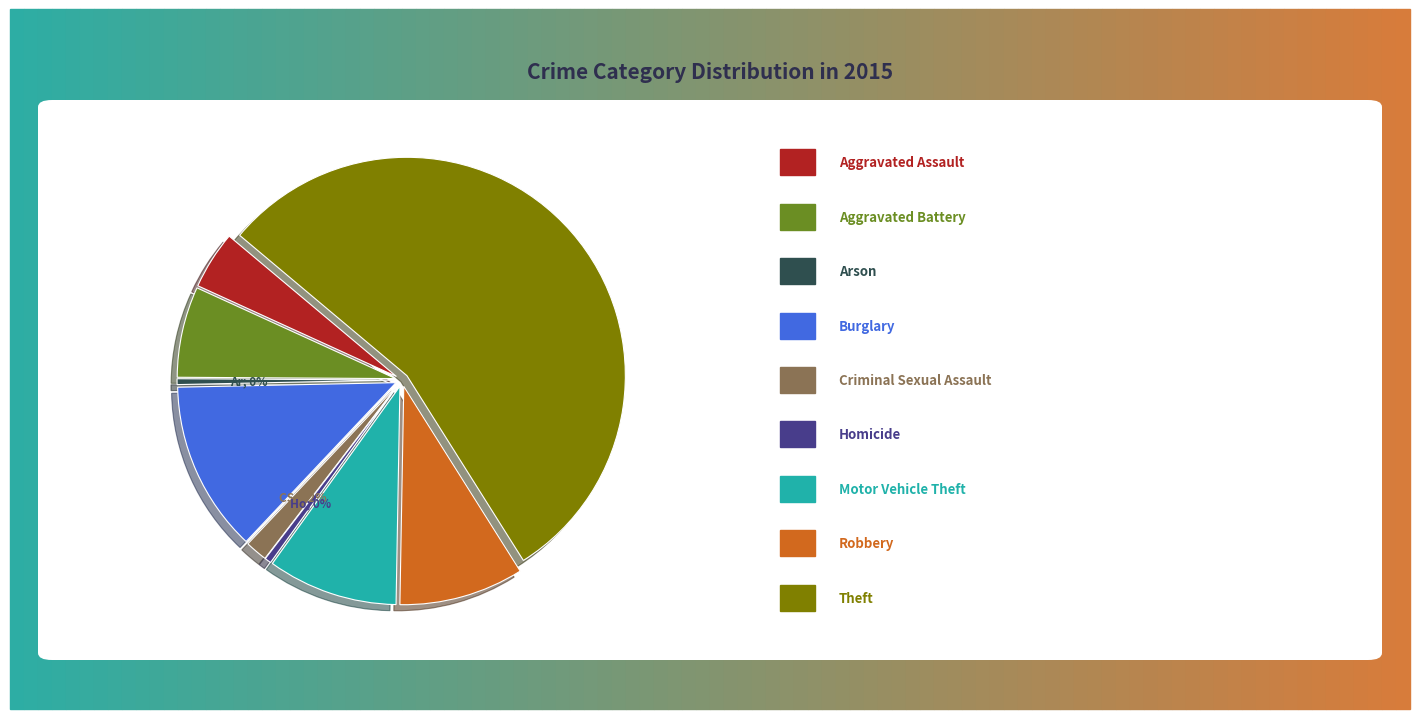

To the nearest percent, what is the difference between the Aggravated Assault and Motor Vehicle Theft slice percentages?

5%